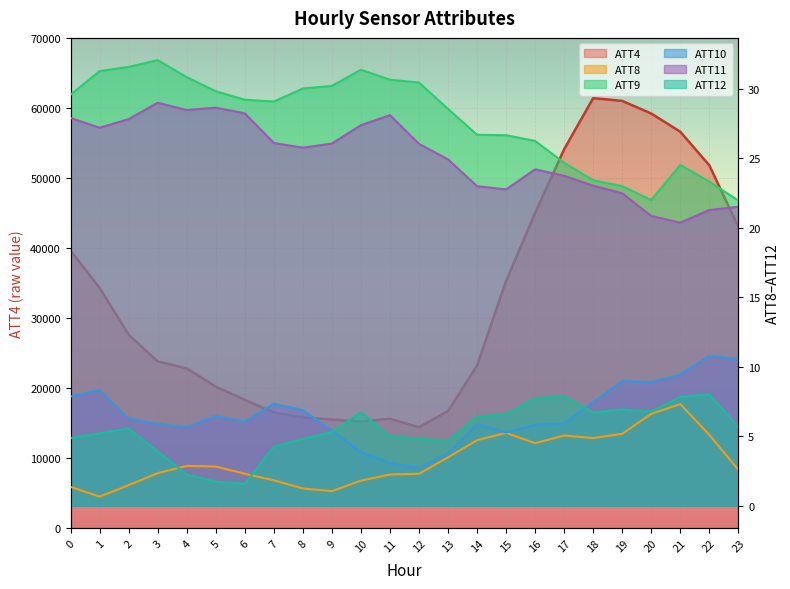

At which category does the chart reach its minimum across all series?

1